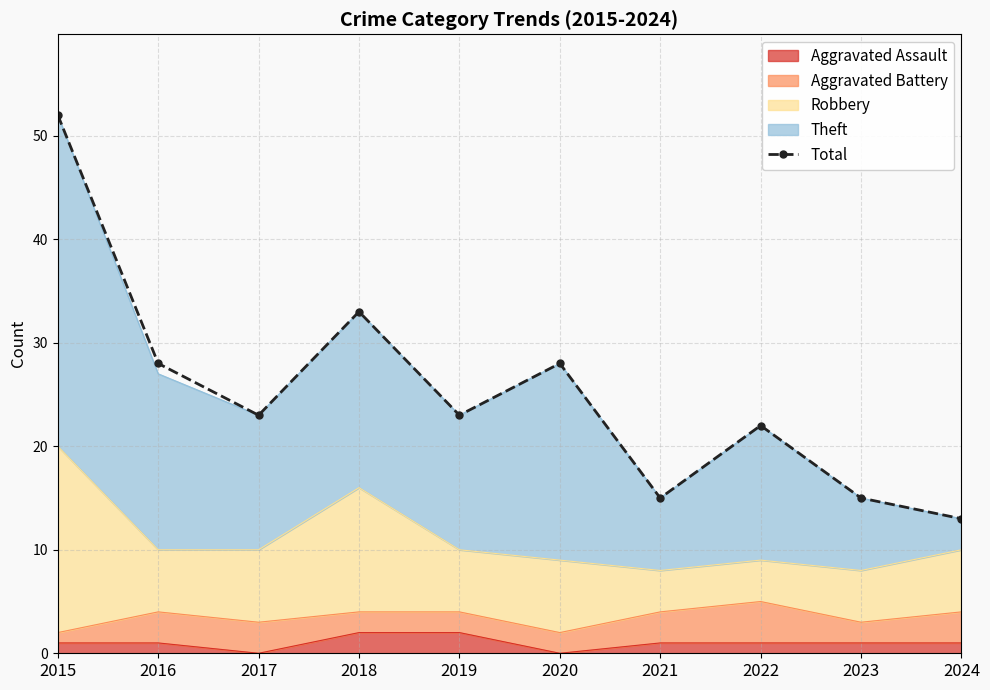

List the labels in order of value, largest first.

2015, 2018, 2016, 2020, 2017, 2019, 2022, 2021, 2023, 2024